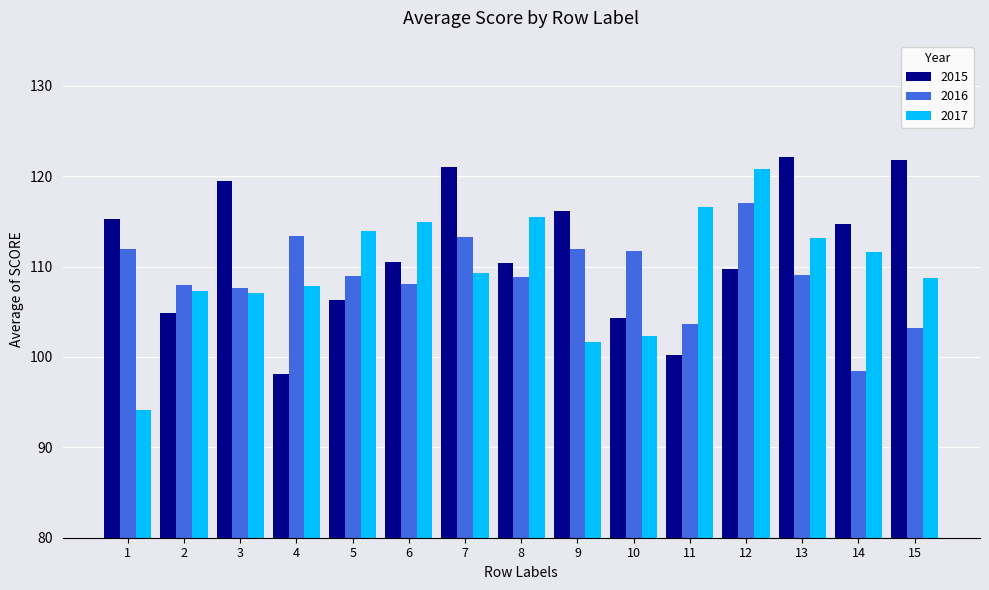

At which category is the sum across all series the highest?

12